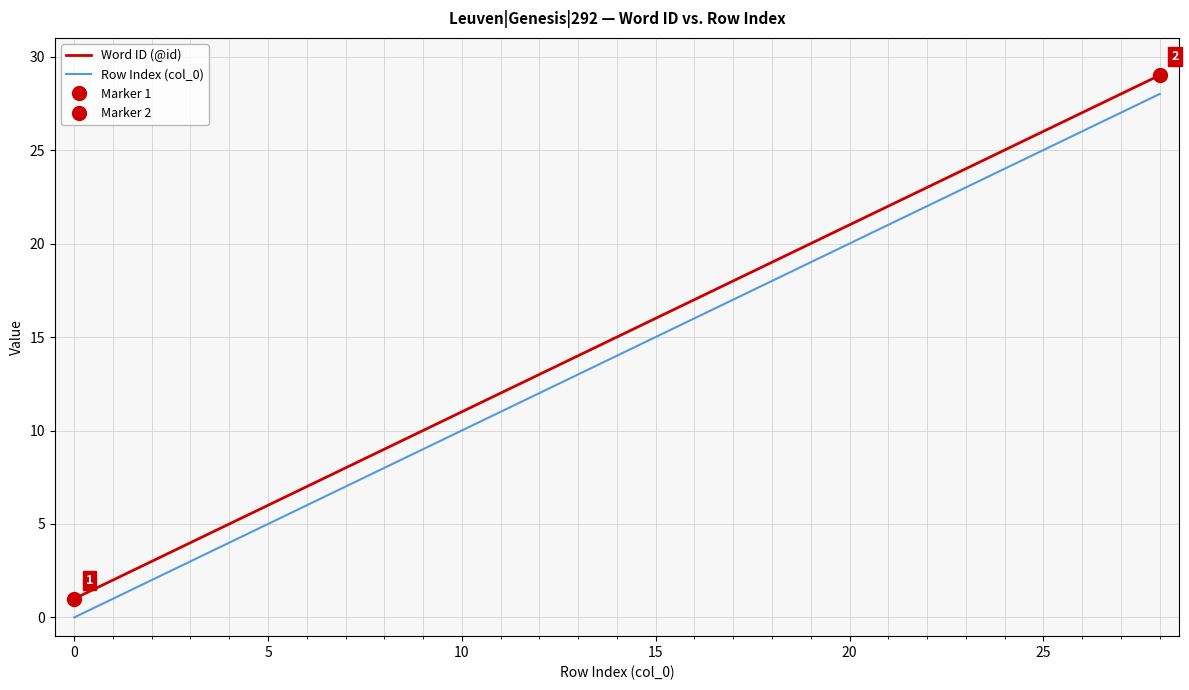

Is it true that Row Index (col_0) equals 34 at 20?

False